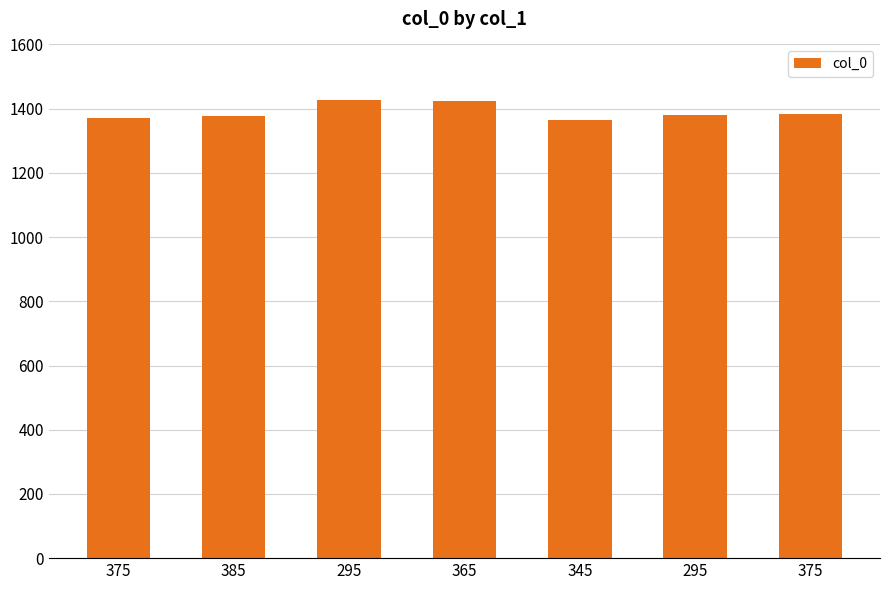

What is the ratio of the value at 295 to the value at 295?

1.0